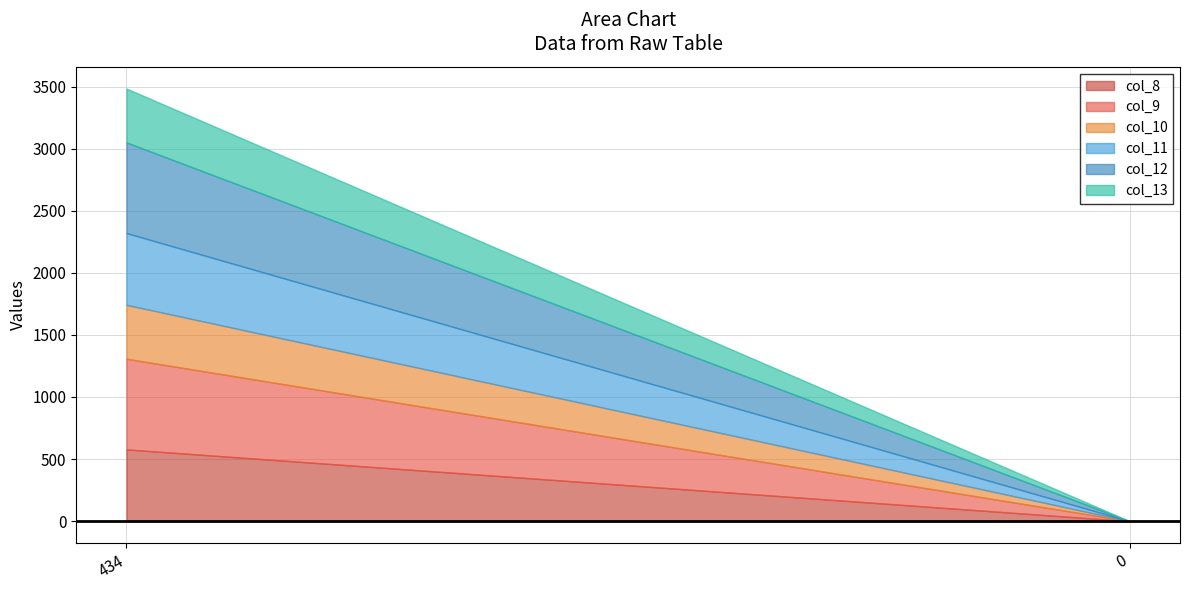

Which series has the largest total across all categories?

col_9